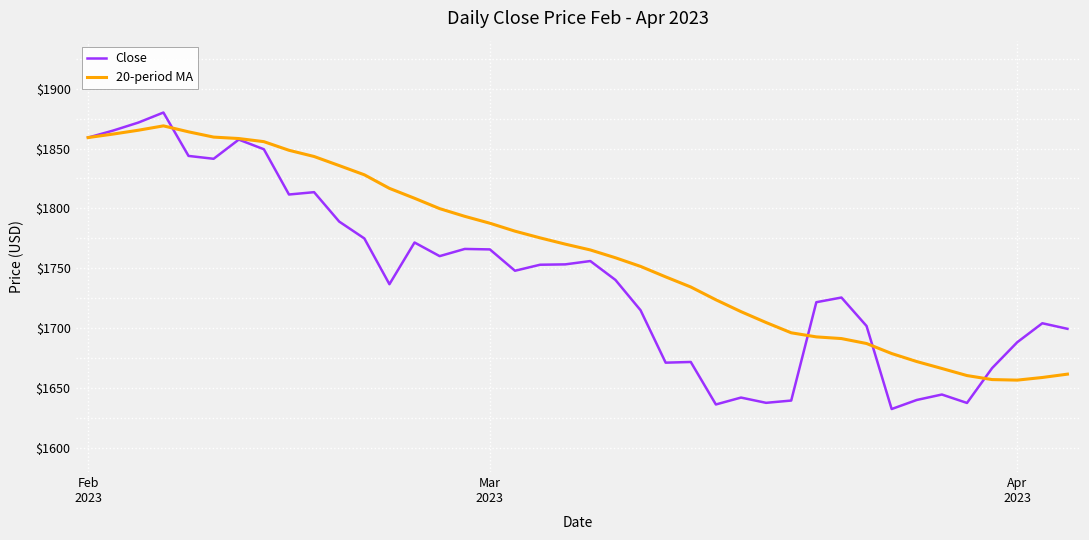

What is the maximum value shown in the chart?

1880.0